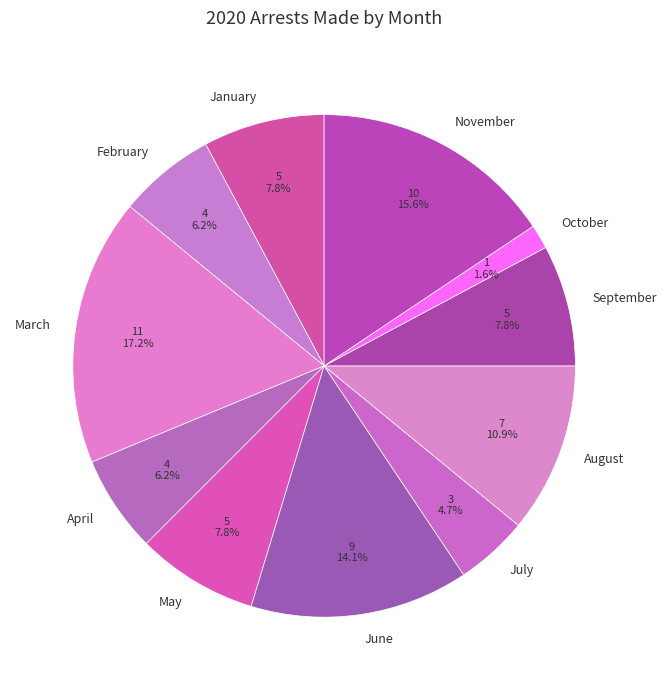

Count the number of slices in the pie.

11